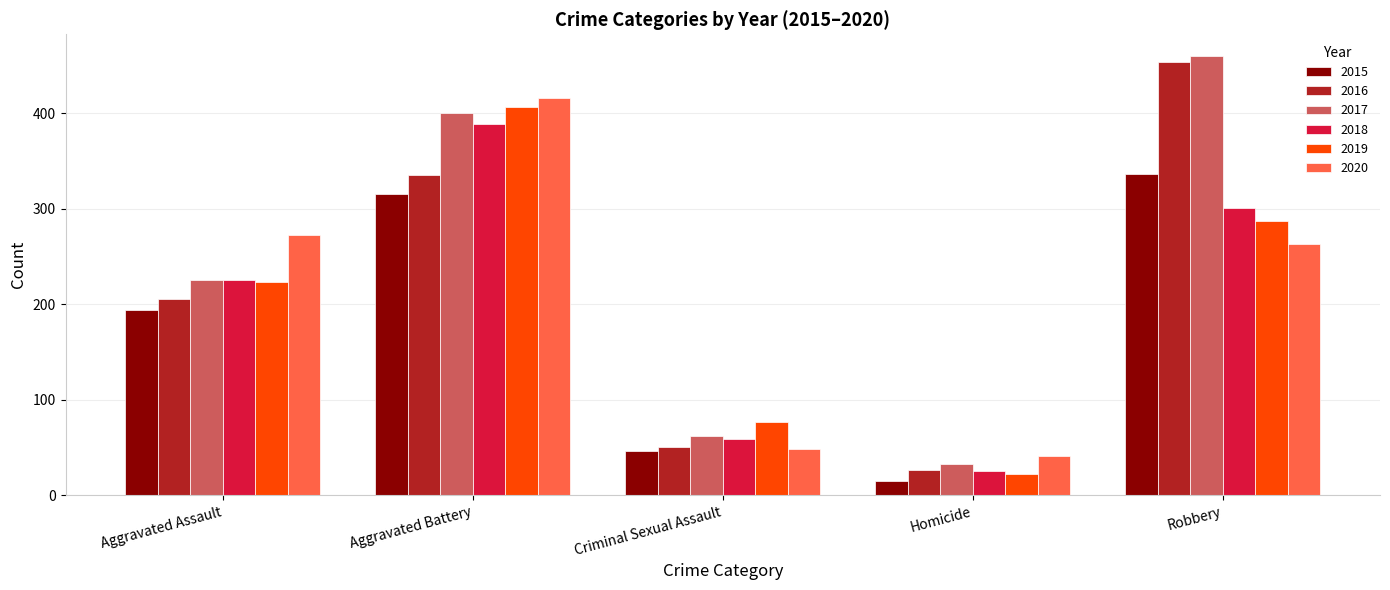

Which series has the largest total across all categories?

2017